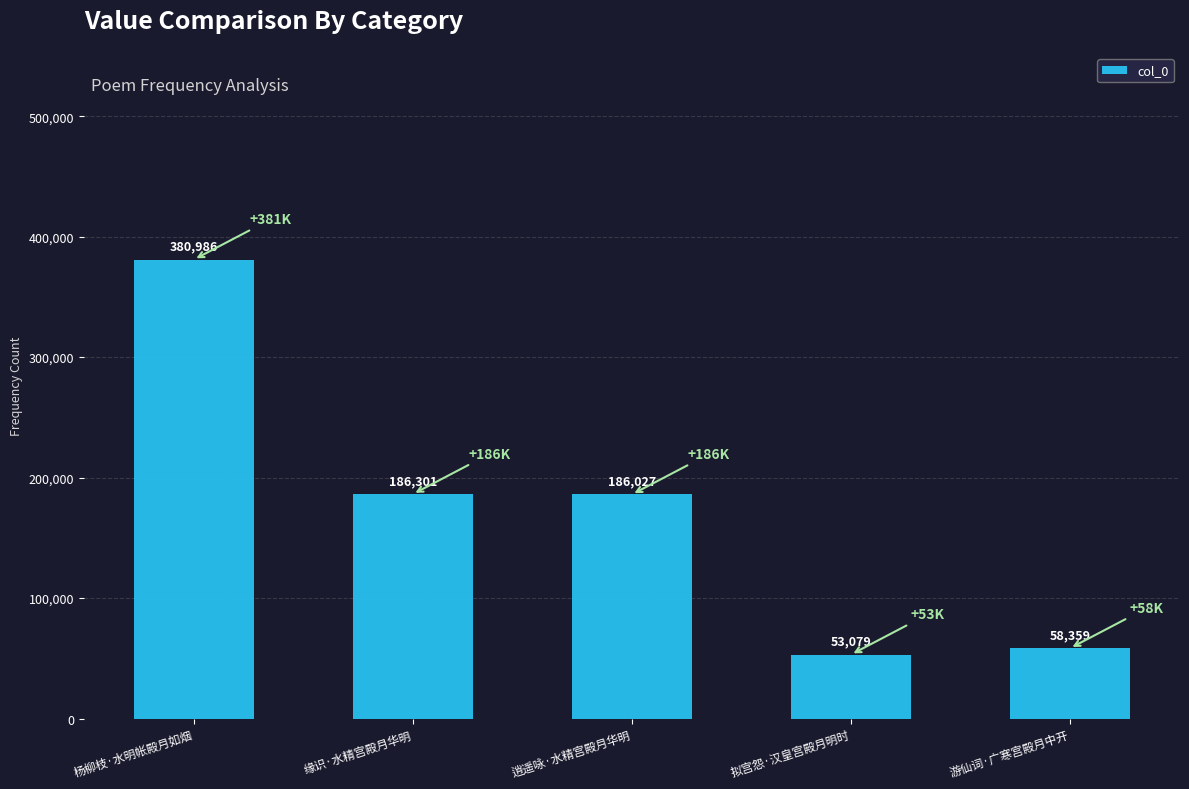

What is the sum of all values?

864752